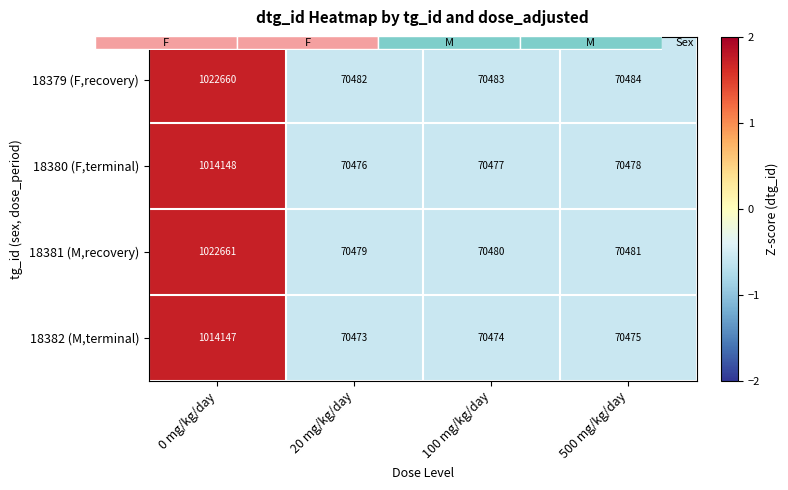

At which label does 18380 (F,terminal) reach its peak?

0 mg/kg/day